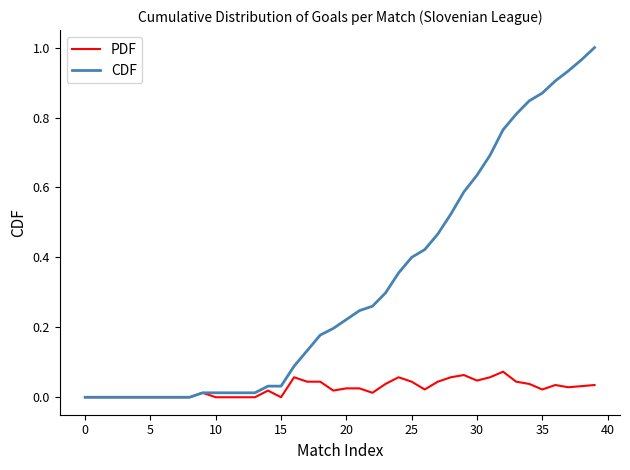

How many lines are shown in the chart?

2